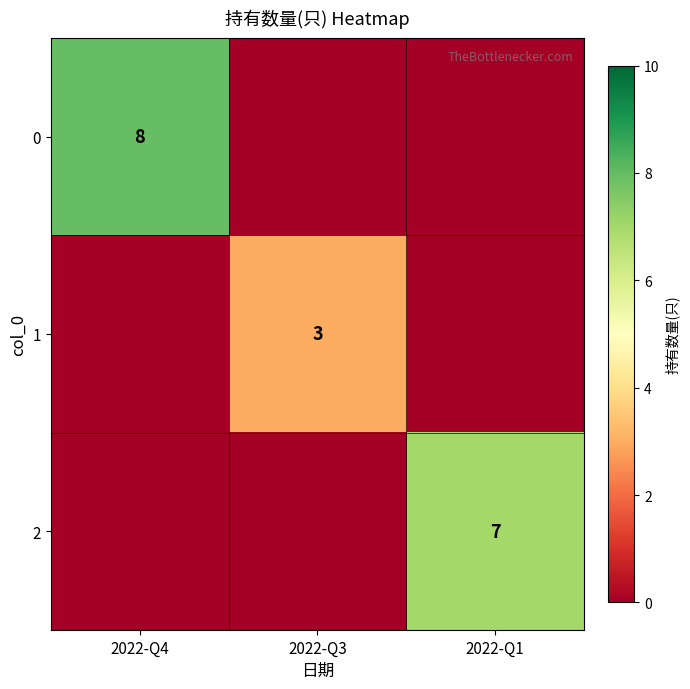

The 1 series shows 0 at 2022-Q4. True or false?

True